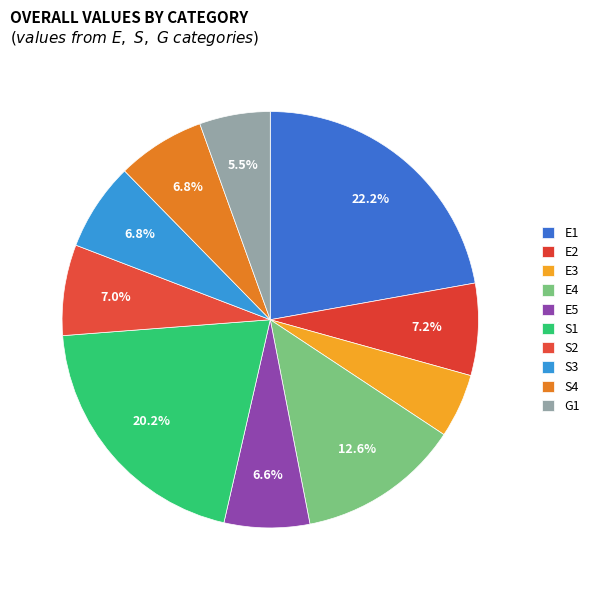

To the nearest percent, what is the combined percentage of S4 and S2?

14%